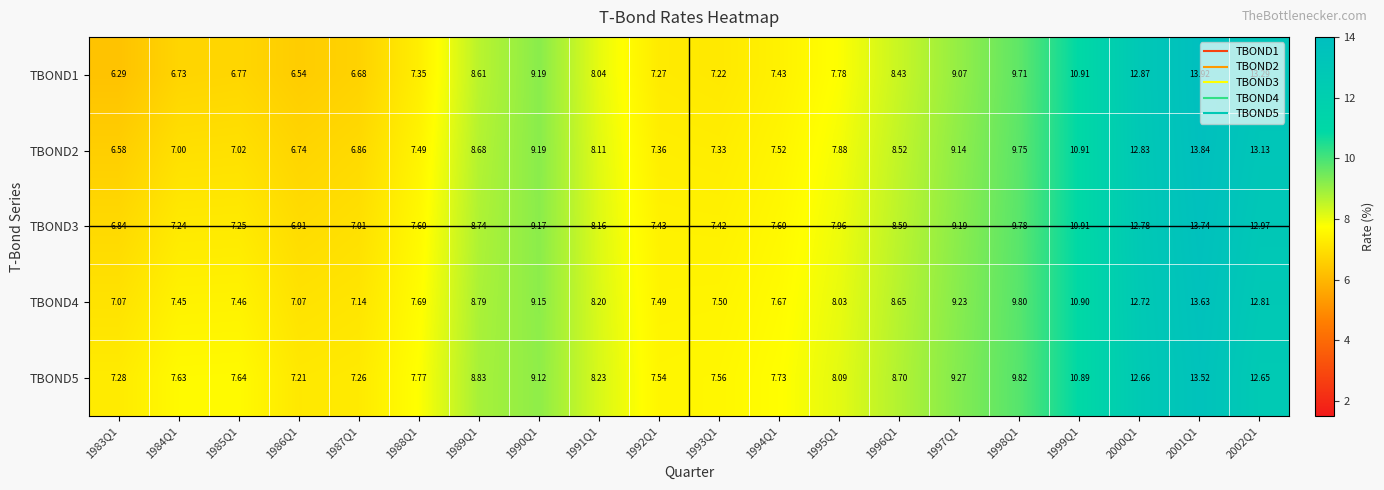

At which category is the sum across all series the highest?

2001Q1